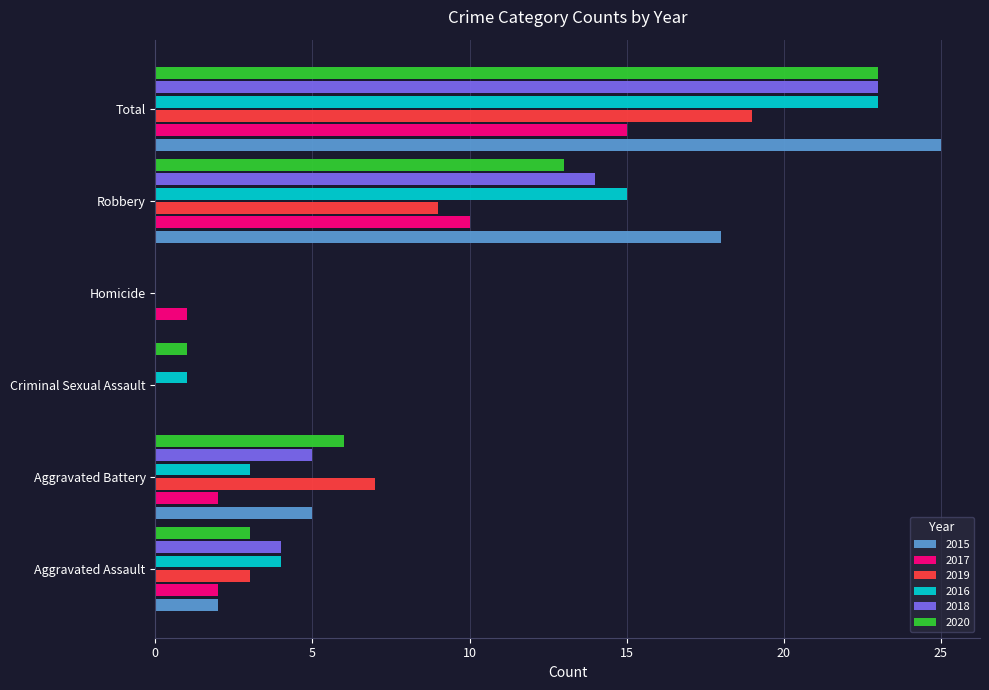

True or false: 2016 has a value of 6 at Aggravated Assault.

False